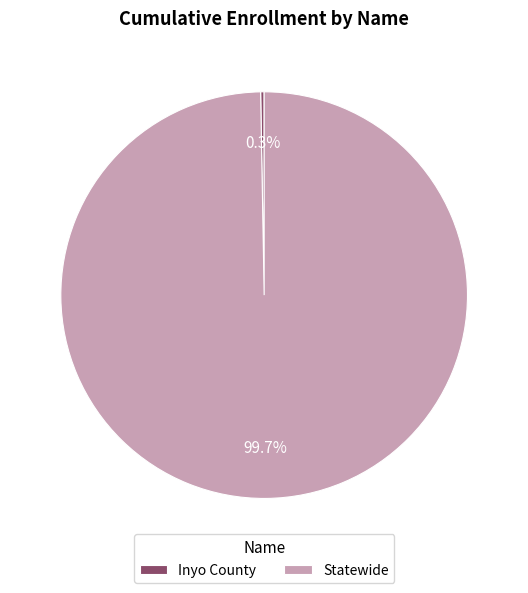

What is the largest slice in the pie chart?

Statewide